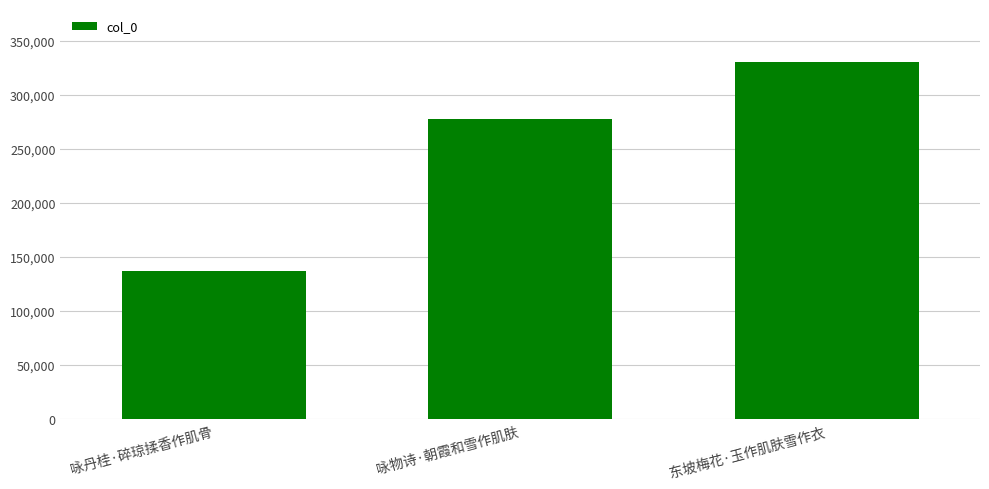

Reading right to left, extract all data points from this chart.

东坡梅花·玉作肌肤雪作衣=330104	咏物诗·朝霞和雪作肌肤=277415	咏丹桂·碎琼揉香作肌骨=137115